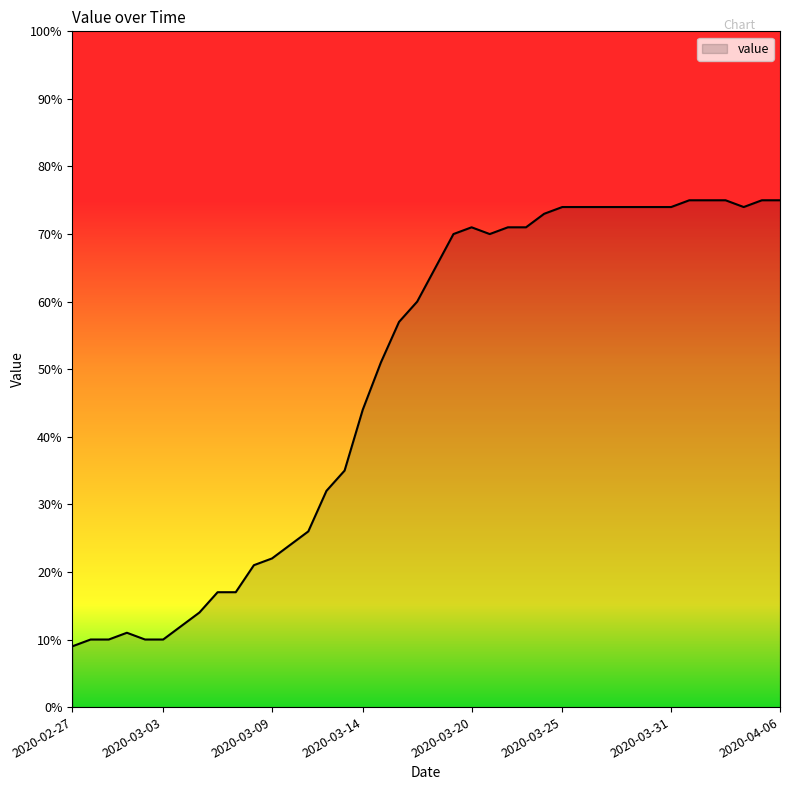

What is the maximum value shown in the chart?

75